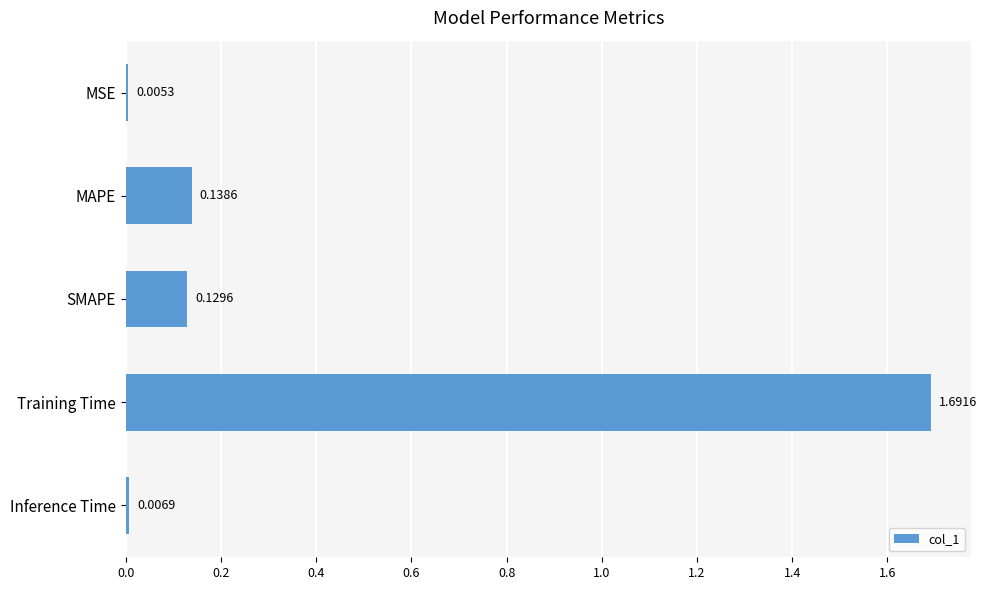

What is the sum of all values?

2.0